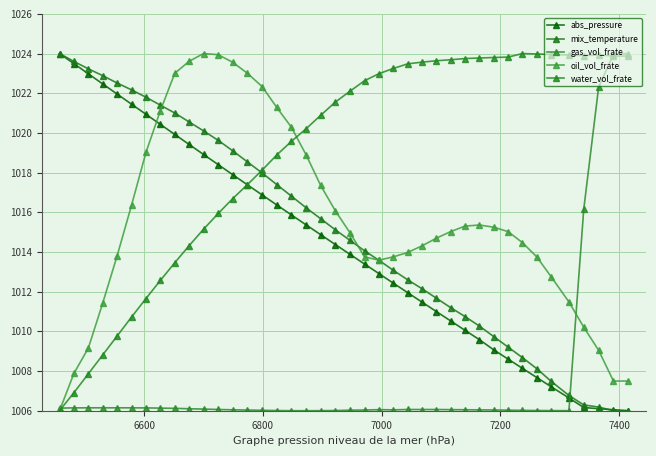

Which series has the largest total across all categories?

water_vol_frate